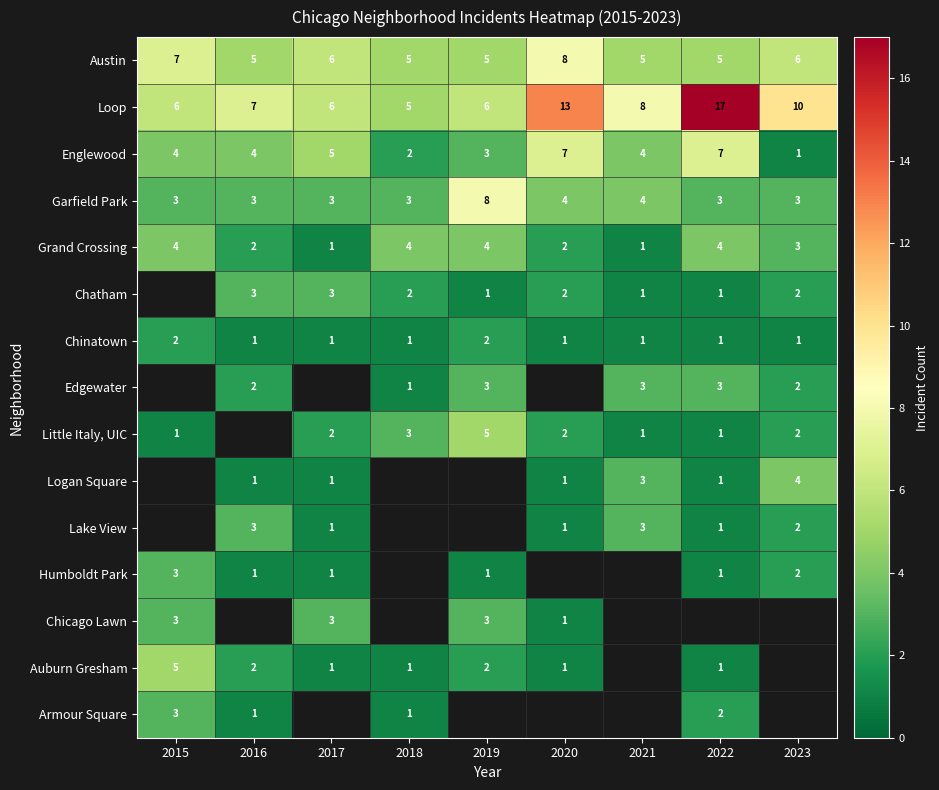

How many values in the Garfield Park series exceed 3?

3